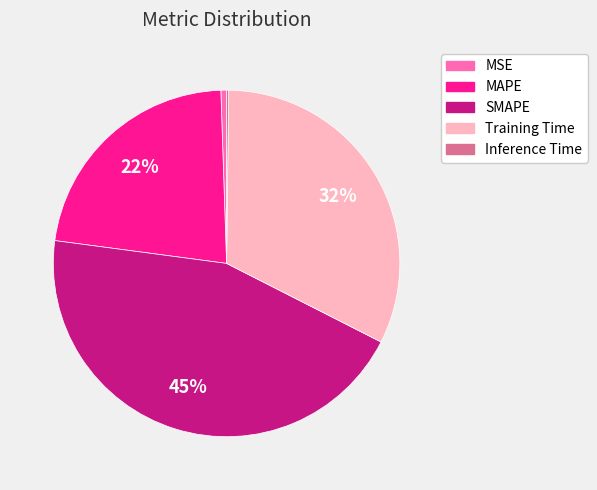

To the nearest percent, what is the combined percentage of Training Time and MSE?

33%